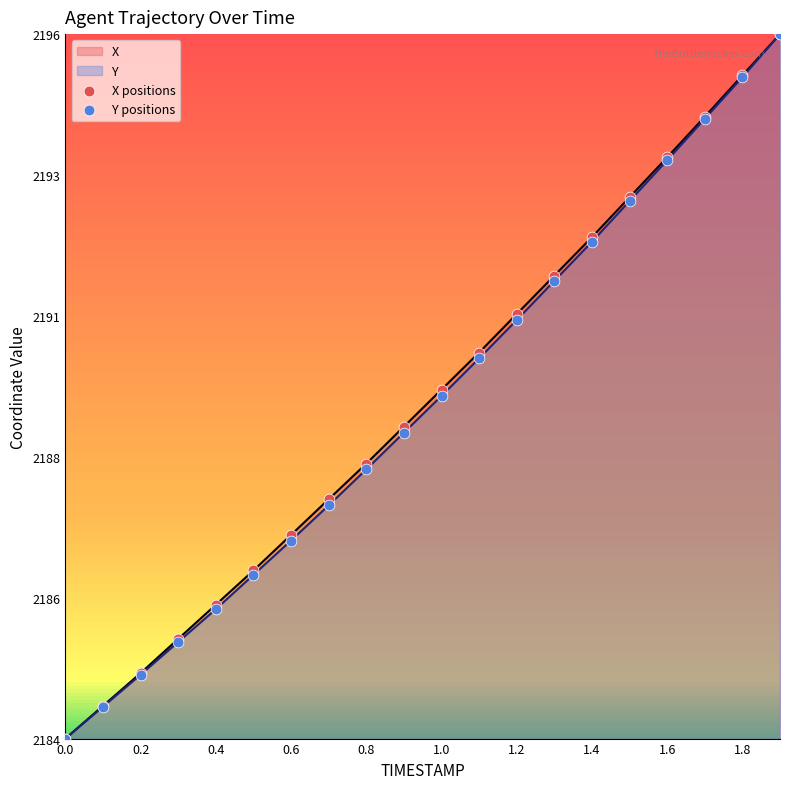

Which series reaches the minimum Y coordinate?

X positions